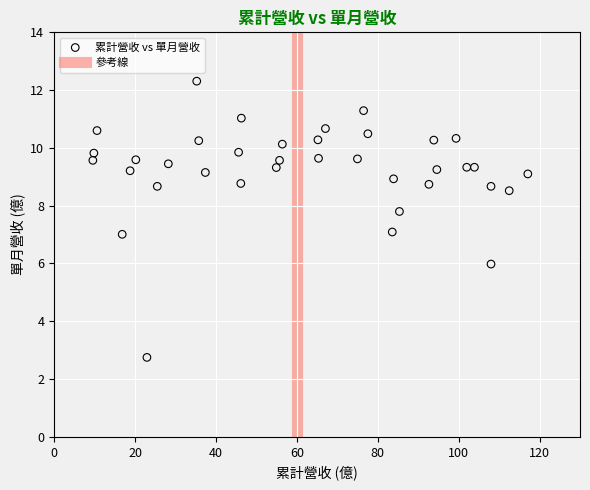

What is the range of X values (max minus min)?

107.5